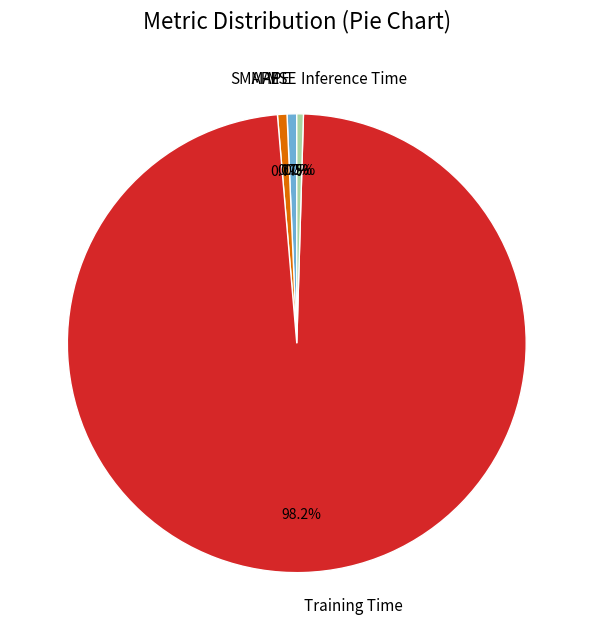

The Training Time slice represents 98% of the pie. True or false?

True